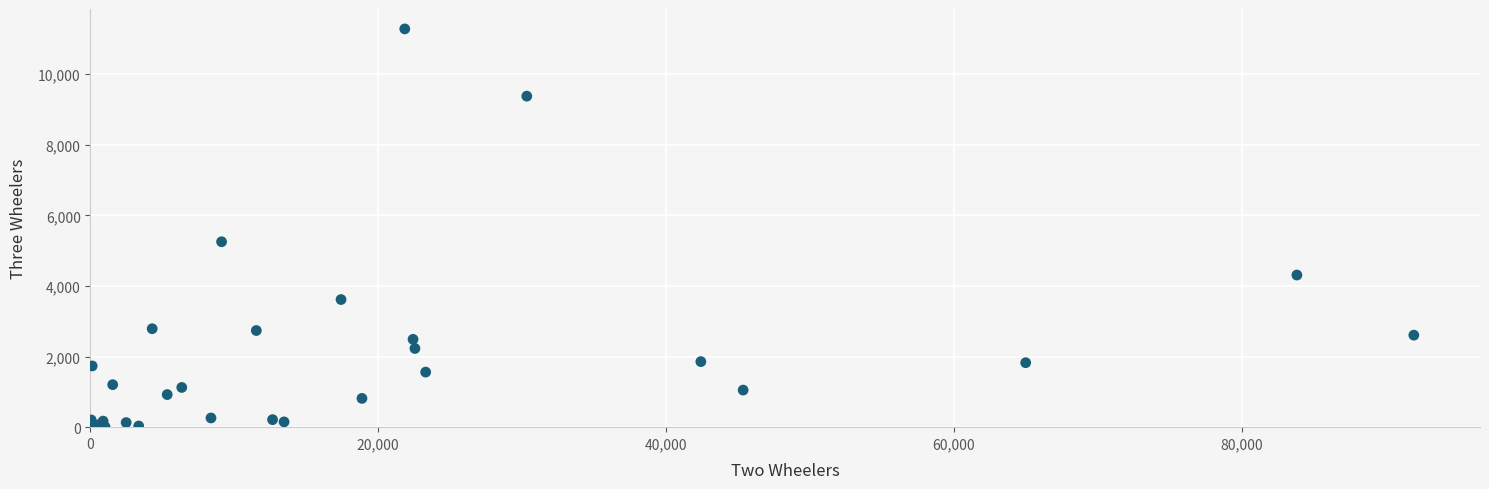

What Y value in the scatter plot is closest to 5641?

5253